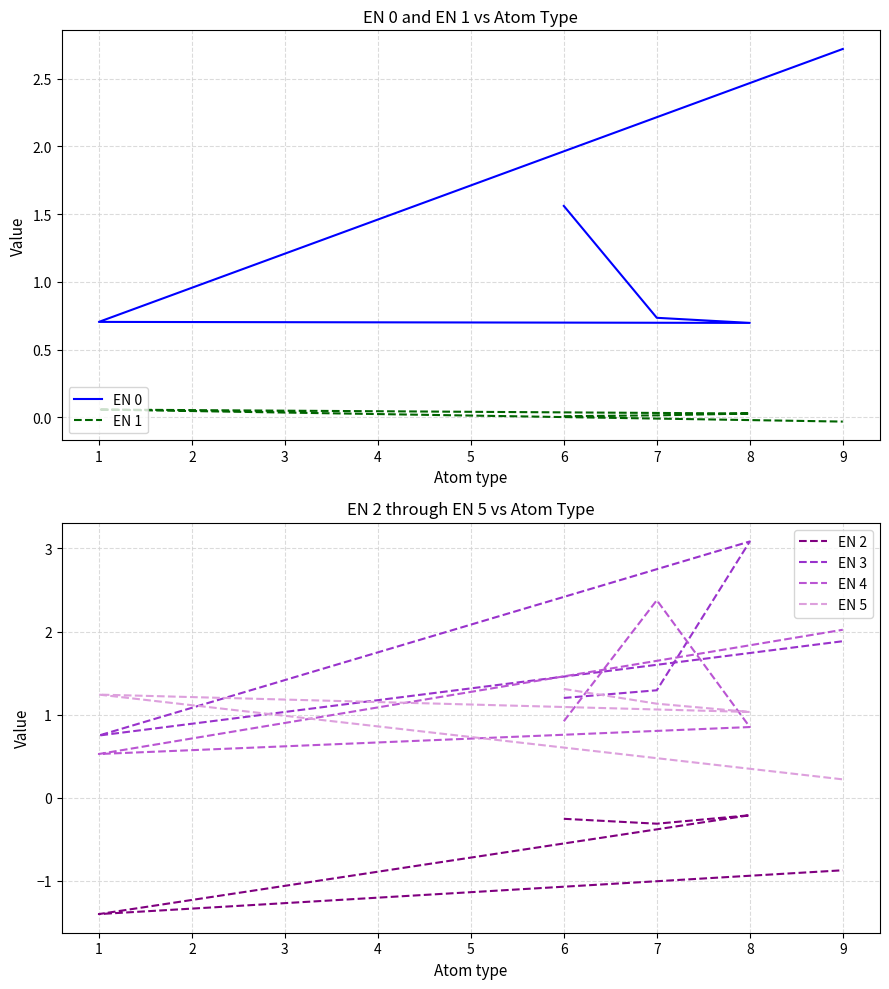

Reading left to right, extract all data points from this chart.

EN 0: 1=0.7	6=1.6	7=0.7	8=0.7	9=2.7
EN 1: 1=0.1	6=0.0	7=0.0	8=0.0	9=-0.0
EN 2: 1=-1.4	6=-0.3	7=-0.3	8=-0.2	9=-0.9
EN 3: 1=0.7	6=1.2	7=1.3	8=3.1	9=1.9
EN 4: 1=0.5	6=0.9	7=2.4	8=0.9	9=2.0
EN 5: 1=1.2	6=1.3	7=1.1	8=1.0	9=0.2